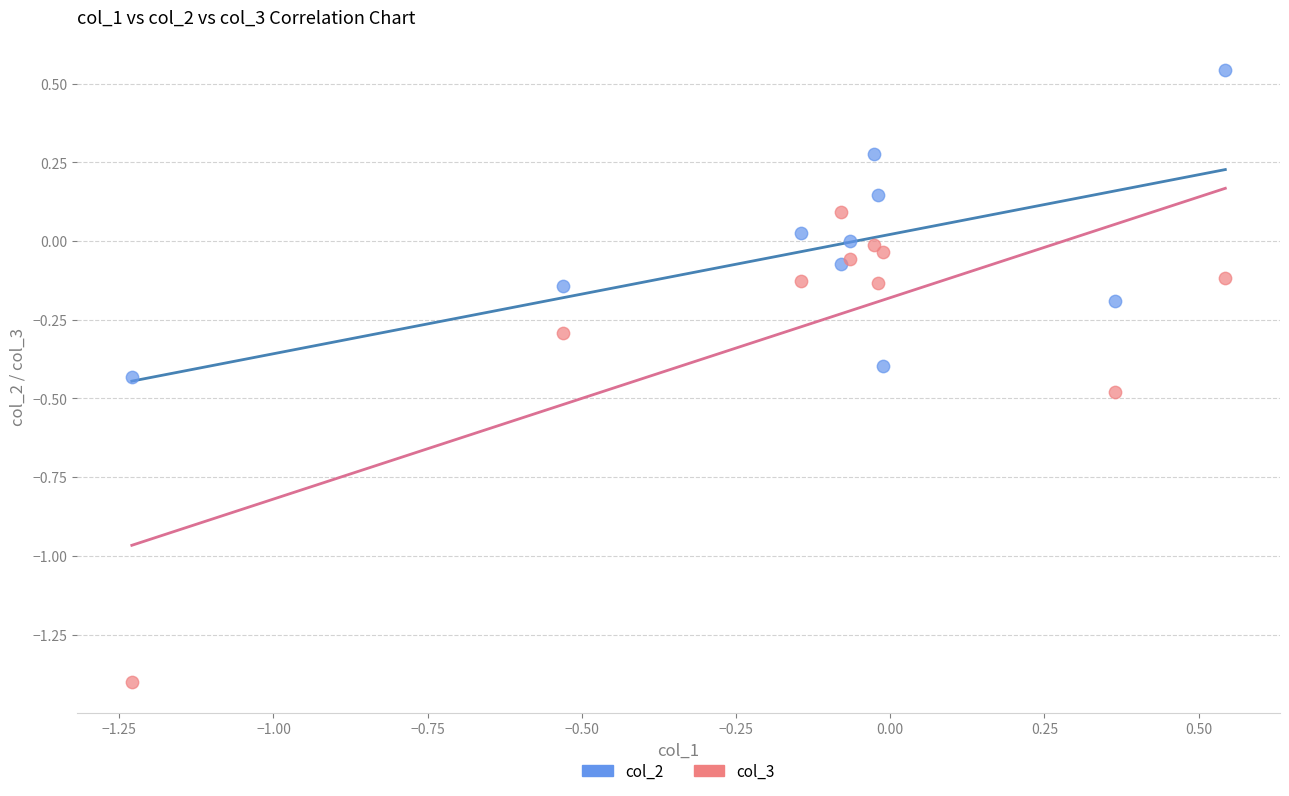

Which series reaches the minimum Y coordinate?

col_3